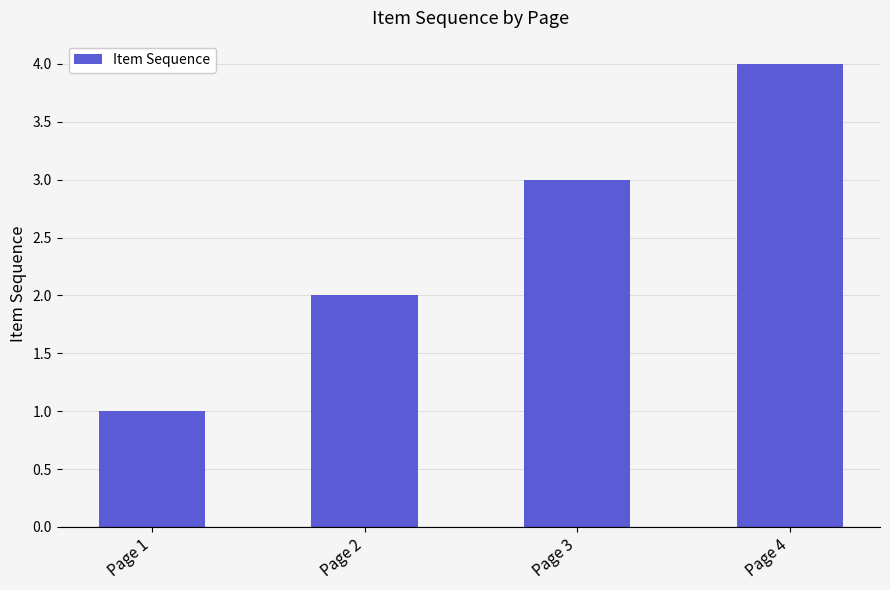

What is the minimum value shown in the chart?

1